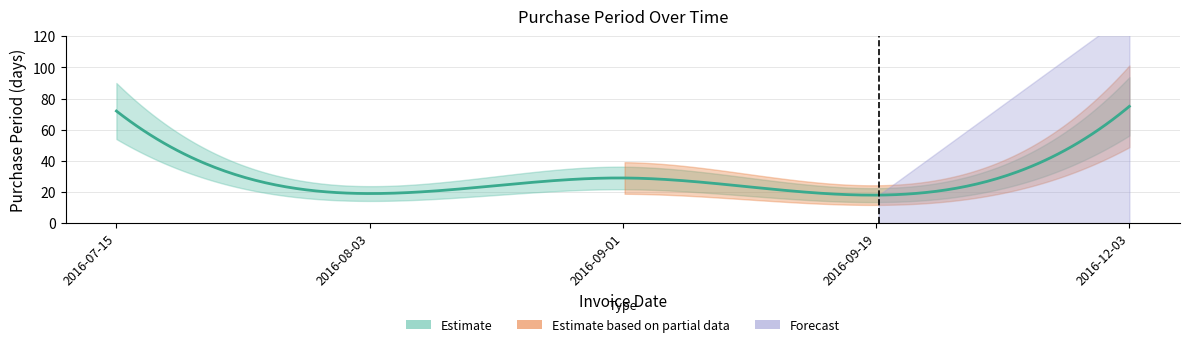

At which label is the value closest to 46?

2016-09-01